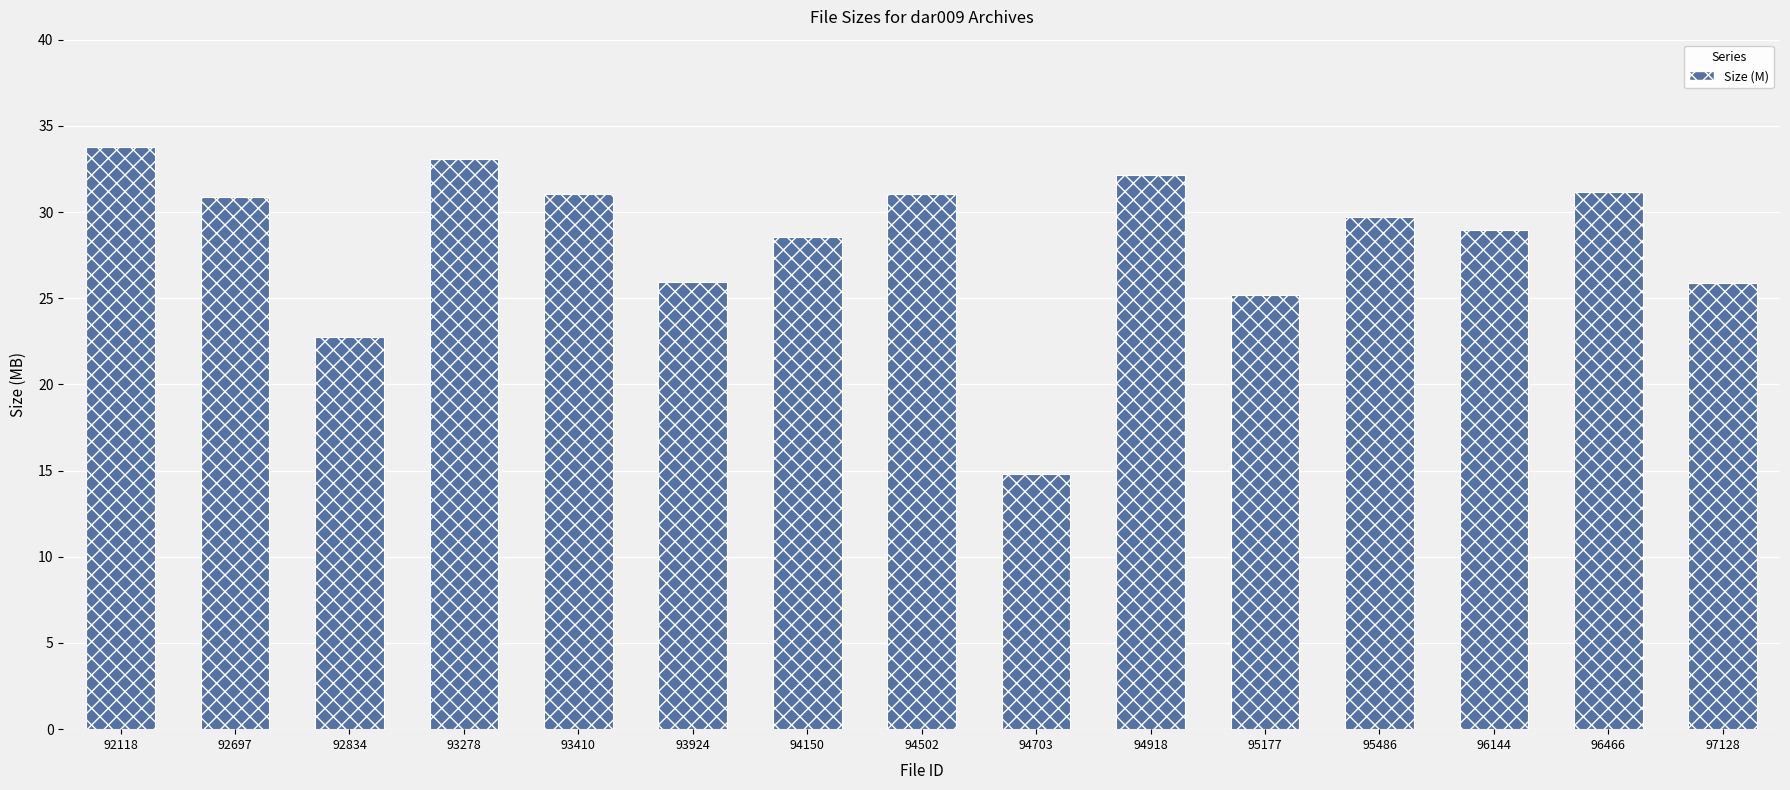

What is the sum of all values?

424.8